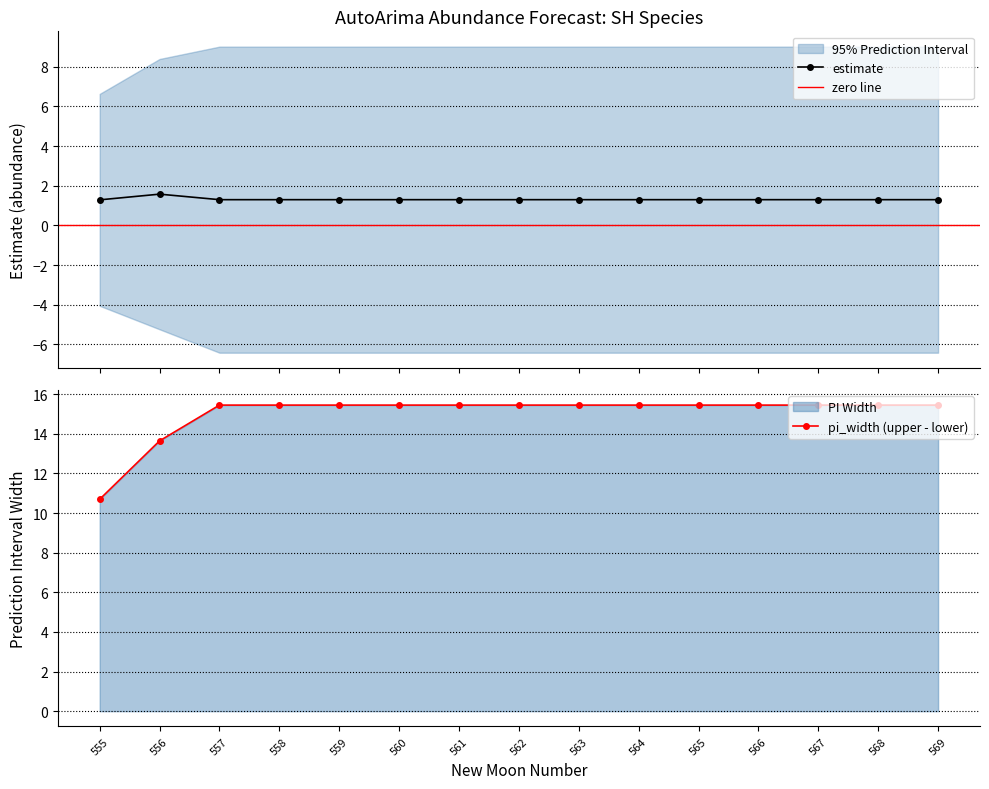

The upper_pi series shows 24.1 at 559. True or false?

False